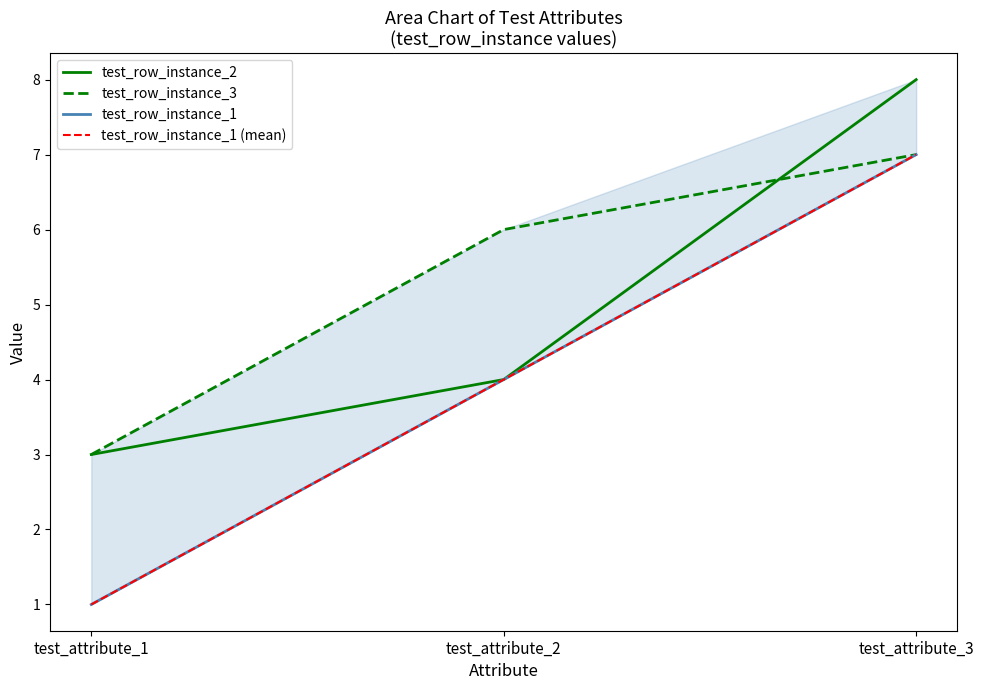

Reading right to left, transcribe all the data shown in this chart.

test_row_instance_2: 8	4	3
test_row_instance_3: 7	6	3
test_row_instance_1: 7	4	1
test_row_instance_1 (mean): 7	4	1